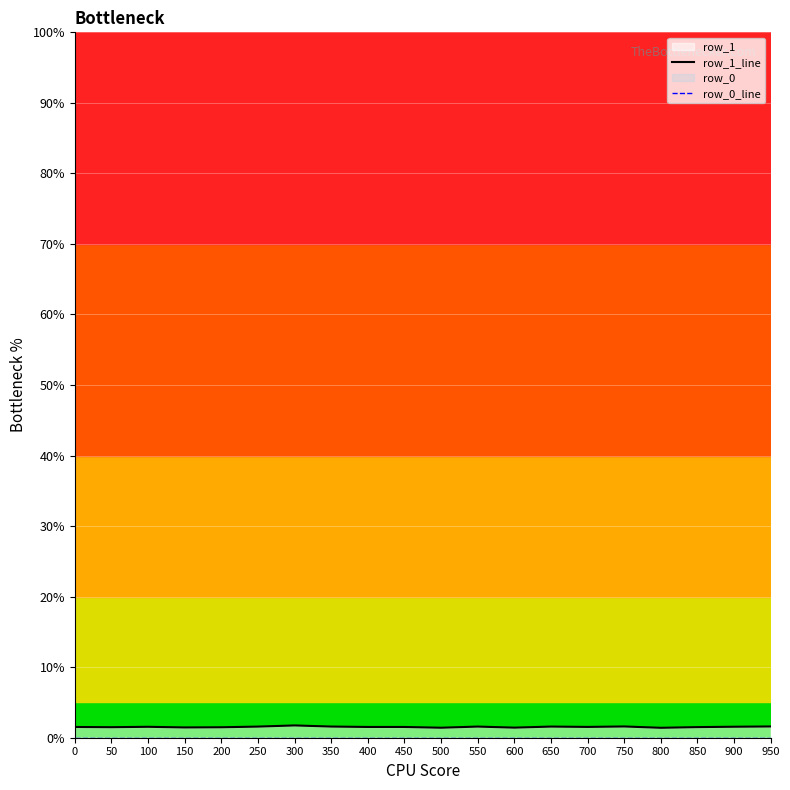

Reading left to right, transcribe all the data shown in this chart.

row_1_line: 1.5	1.5	1.5	1.5	1.5	1.6	1.7	1.6	1.5	1.5	1.4	1.6	1.4	1.6	1.5	1.6	1.4	1.5	1.6	1.6
row_0_line: 0.0	0.0	0.0	0.0	0.0	0.0	0.0	0.0	0.0	0.0	0.0	0.0	0.0	0.0	0.0	0.0	0.0	0.0	0.0	0.0